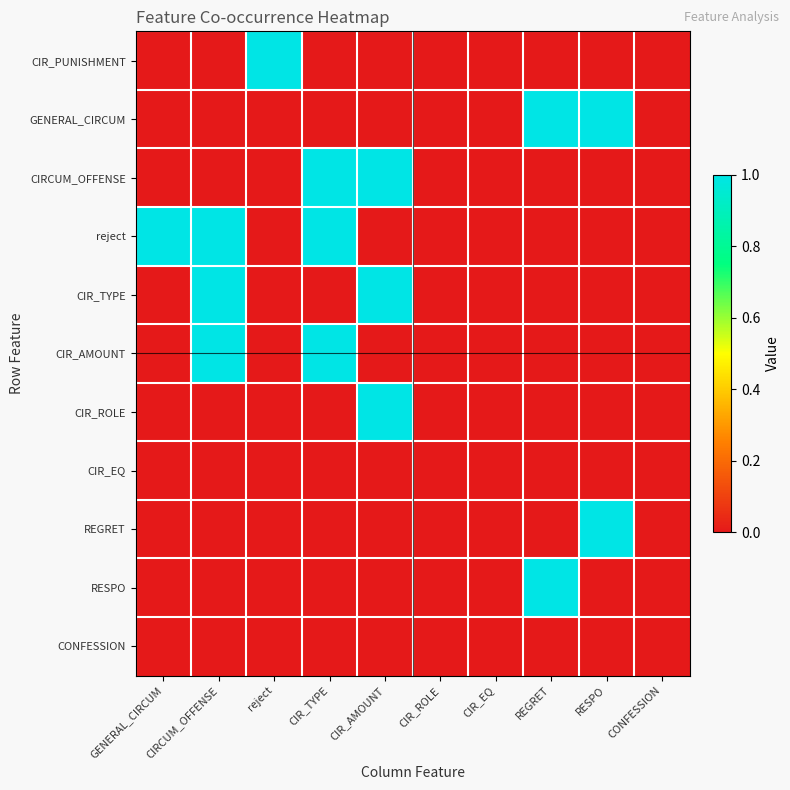

Reading left to right, list all the values displayed in this chart.

CIR_PUNISHMENT: GENERAL_CIRCUM=0	CIRCUM_OFFENSE=0	reject=1	CIR_TYPE=0	CIR_AMOUNT=0	CIR_ROLE=0	CIR_EQ=0	REGRET=0	RESPO=0	CONFESSION=0
GENERAL_CIRCUM: GENERAL_CIRCUM=0	CIRCUM_OFFENSE=0	reject=0	CIR_TYPE=0	CIR_AMOUNT=0	CIR_ROLE=0	CIR_EQ=0	REGRET=1	RESPO=1	CONFESSION=0
CIRCUM_OFFENSE: GENERAL_CIRCUM=0	CIRCUM_OFFENSE=0	reject=0	CIR_TYPE=1	CIR_AMOUNT=1	CIR_ROLE=0	CIR_EQ=0	REGRET=0	RESPO=0	CONFESSION=0
reject: GENERAL_CIRCUM=1	CIRCUM_OFFENSE=1	reject=0	CIR_TYPE=1	CIR_AMOUNT=0	CIR_ROLE=0	CIR_EQ=0	REGRET=0	RESPO=0	CONFESSION=0
CIR_TYPE: GENERAL_CIRCUM=0	CIRCUM_OFFENSE=1	reject=0	CIR_TYPE=0	CIR_AMOUNT=1	CIR_ROLE=0	CIR_EQ=0	REGRET=0	RESPO=0	CONFESSION=0
CIR_AMOUNT: GENERAL_CIRCUM=0	CIRCUM_OFFENSE=1	reject=0	CIR_TYPE=1	CIR_AMOUNT=0	CIR_ROLE=0	CIR_EQ=0	REGRET=0	RESPO=0	CONFESSION=0
CIR_ROLE: GENERAL_CIRCUM=0	CIRCUM_OFFENSE=0	reject=0	CIR_TYPE=0	CIR_AMOUNT=1	CIR_ROLE=0	CIR_EQ=0	REGRET=0	RESPO=0	CONFESSION=0
CIR_EQ: GENERAL_CIRCUM=0	CIRCUM_OFFENSE=0	reject=0	CIR_TYPE=0	CIR_AMOUNT=0	CIR_ROLE=0	CIR_EQ=0	REGRET=0	RESPO=0	CONFESSION=0
REGRET: GENERAL_CIRCUM=0	CIRCUM_OFFENSE=0	reject=0	CIR_TYPE=0	CIR_AMOUNT=0	CIR_ROLE=0	CIR_EQ=0	REGRET=0	RESPO=1	CONFESSION=0
RESPO: GENERAL_CIRCUM=0	CIRCUM_OFFENSE=0	reject=0	CIR_TYPE=0	CIR_AMOUNT=0	CIR_ROLE=0	CIR_EQ=0	REGRET=1	RESPO=0	CONFESSION=0
CONFESSION: GENERAL_CIRCUM=0	CIRCUM_OFFENSE=0	reject=0	CIR_TYPE=0	CIR_AMOUNT=0	CIR_ROLE=0	CIR_EQ=0	REGRET=0	RESPO=0	CONFESSION=0